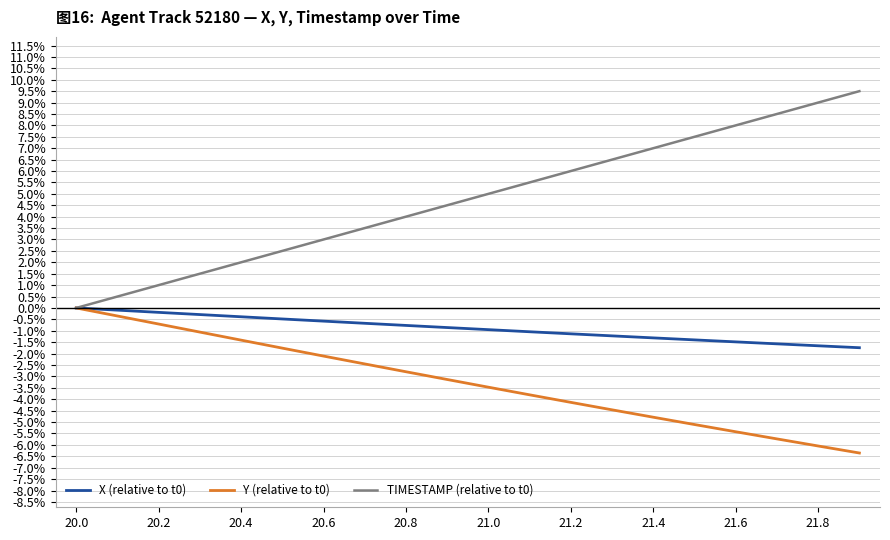

List the series in order of their overall mean, lowest first.

Y (relative to t0), X (relative to t0), TIMESTAMP (relative to t0)